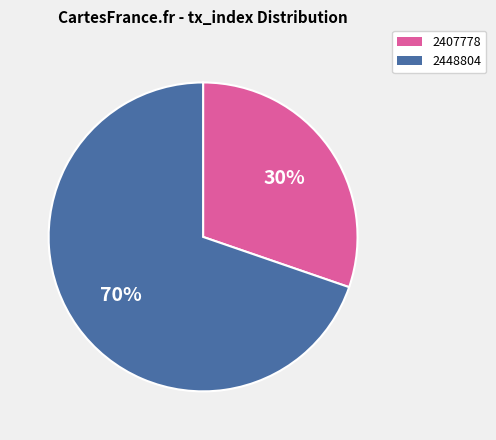

Is there any slice that represents more than half of the pie?

Yes